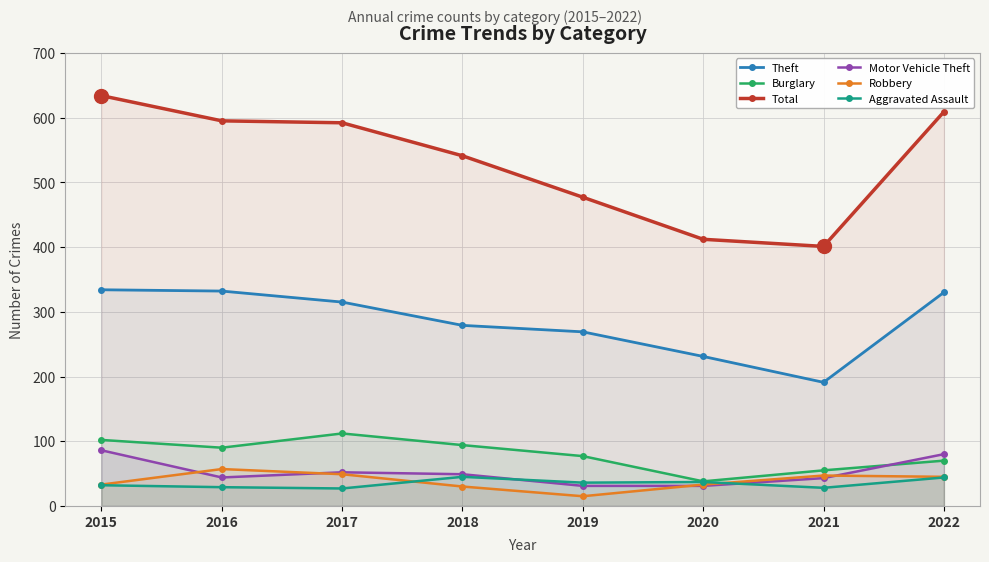

The value of Total at 2016 is 776. True or false?

False